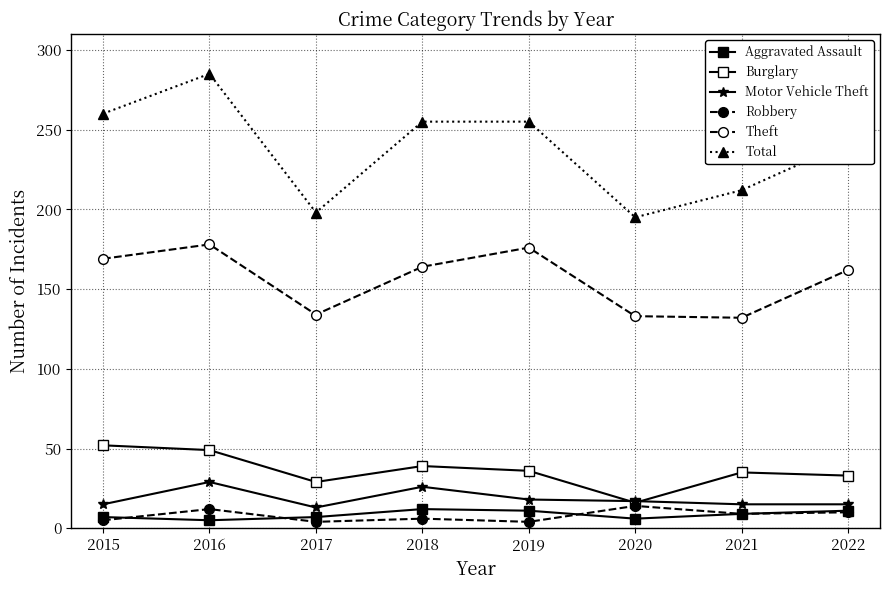

Count the number of categories in the chart.

8